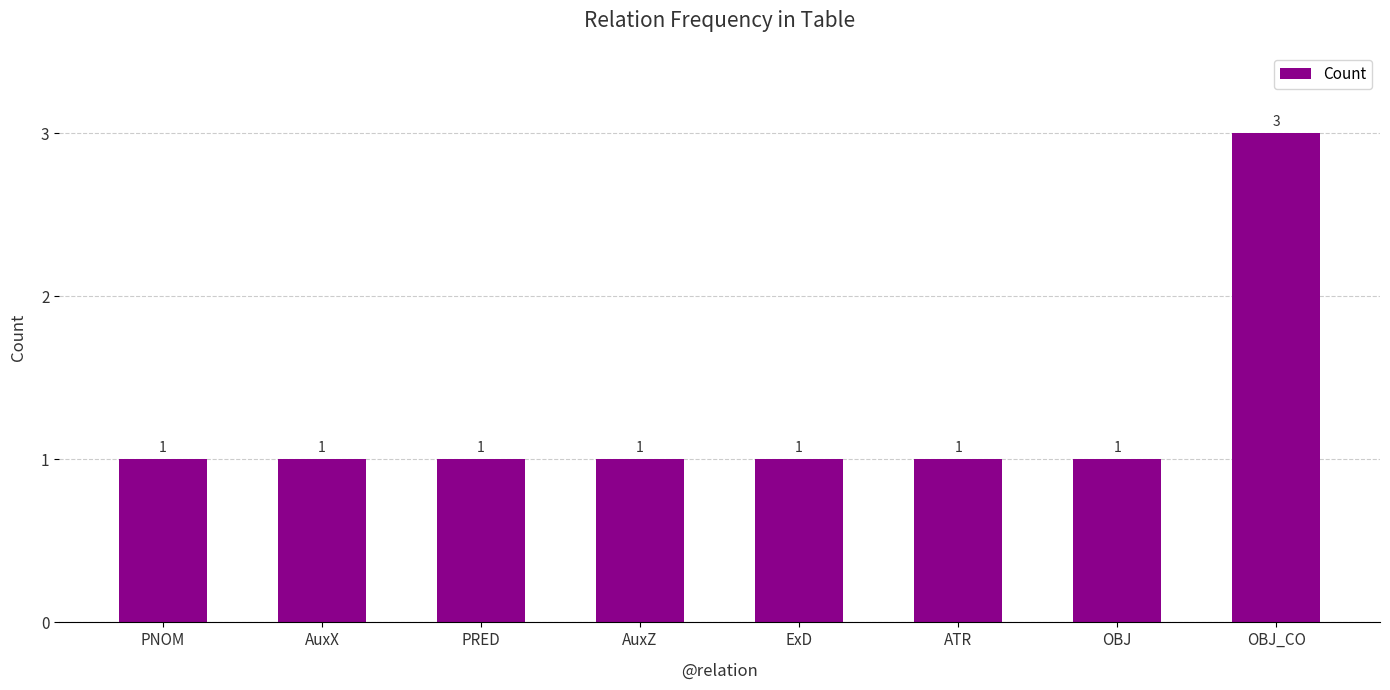

What is the sum of all values?

10